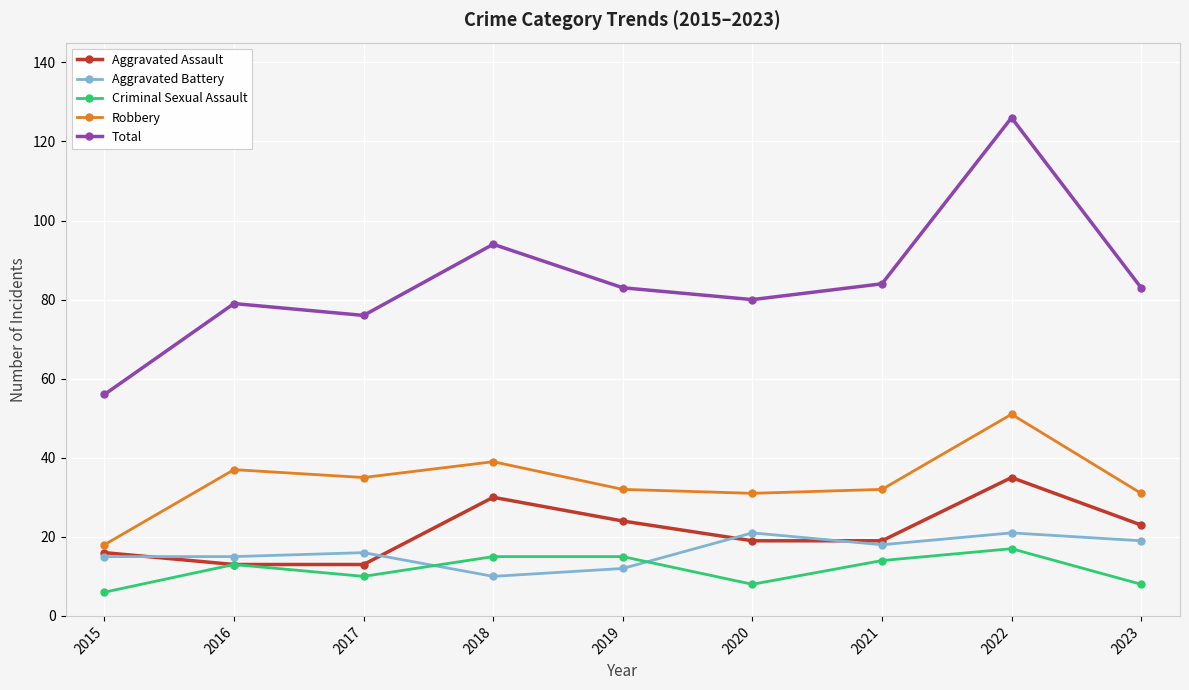

True or false: Robbery and Total intersect in this chart.

False